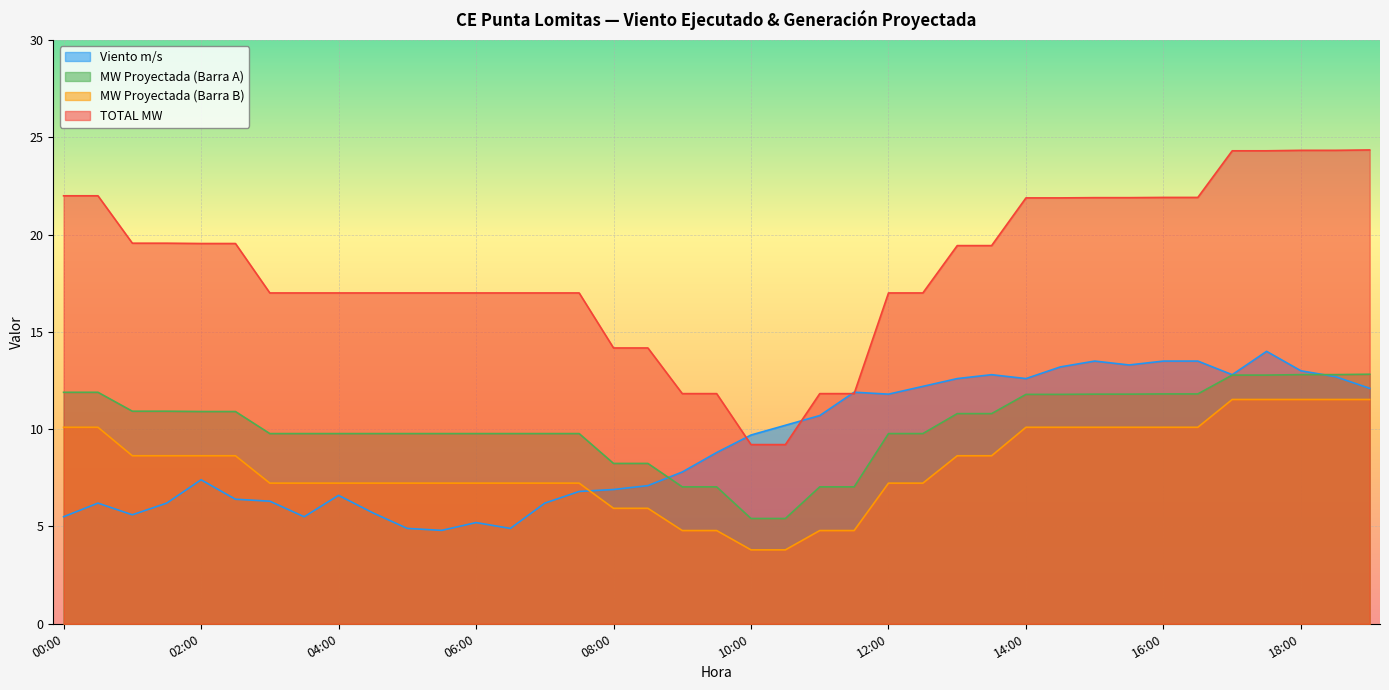

Reading left to right, extract all data points from this chart.

Viento m/s: 00:00=5.5	00:30=6.2	01:00=5.6	01:30=6.2	02:00=7.4	02:30=6.4	03:00=6.3	03:30=5.5	04:00=6.6	04:30=5.7	05:00=4.9	05:30=4.8	06:00=5.2	06:30=4.9	07:00=6.2	07:30=6.8	08:00=6.9	08:30=7.1	09:00=7.8	09:30=8.8	10:00=9.7	10:30=10.2	11:00=10.7	11:30=11.9	12:00=11.8	12:30=12.2	13:00=12.6	13:30=12.8	14:00=12.6	14:30=13.2	15:00=13.5	15:30=13.3	16:00=13.5	16:30=13.5	17:00=12.8	17:30=14.0	18:00=13.0	18:30=12.7	19:00=12.1
MW Proyectada (Barra A): 00:00=11.9	00:30=11.9	01:00=10.9	01:30=10.9	02:00=10.9	02:30=10.9	03:00=9.8	03:30=9.8	04:00=9.8	04:30=9.8	05:00=9.8	05:30=9.8	06:00=9.8	06:30=9.8	07:00=9.8	07:30=9.8	08:00=8.2	08:30=8.2	09:00=7.0	09:30=7.0	10:00=5.4	10:30=5.4	11:00=7.0	11:30=7.0	12:00=9.8	12:30=9.8	13:00=10.8	13:30=10.8	14:00=11.8	14:30=11.8	15:00=11.8	15:30=11.8	16:00=11.8	16:30=11.8	17:00=12.8	17:30=12.8	18:00=12.8	18:30=12.8	19:00=12.8
MW Proyectada (Barra B): 00:00=10.1	00:30=10.1	01:00=8.6	01:30=8.6	02:00=8.6	02:30=8.6	03:00=7.2	03:30=7.2	04:00=7.2	04:30=7.2	05:00=7.2	05:30=7.2	06:00=7.2	06:30=7.2	07:00=7.2	07:30=7.2	08:00=5.9	08:30=5.9	09:00=4.8	09:30=4.8	10:00=3.8	10:30=3.8	11:00=4.8	11:30=4.8	12:00=7.2	12:30=7.2	13:00=8.6	13:30=8.6	14:00=10.1	14:30=10.1	15:00=10.1	15:30=10.1	16:00=10.1	16:30=10.1	17:00=11.5	17:30=11.5	18:00=11.5	18:30=11.5	19:00=11.5
TOTAL MW: 00:00=22.0	00:30=22.0	01:00=19.6	01:30=19.6	02:00=19.5	02:30=19.5	03:00=17.0	03:30=17.0	04:00=17.0	04:30=17.0	05:00=17.0	05:30=17.0	06:00=17.0	06:30=17.0	07:00=17.0	07:30=17.0	08:00=14.2	08:30=14.2	09:00=11.8	09:30=11.8	10:00=9.2	10:30=9.2	11:00=11.8	11:30=11.8	12:00=17.0	12:30=17.0	13:00=19.4	13:30=19.4	14:00=21.9	14:30=21.9	15:00=21.9	15:30=21.9	16:00=21.9	16:30=21.9	17:00=24.3	17:30=24.3	18:00=24.3	18:30=24.3	19:00=24.4